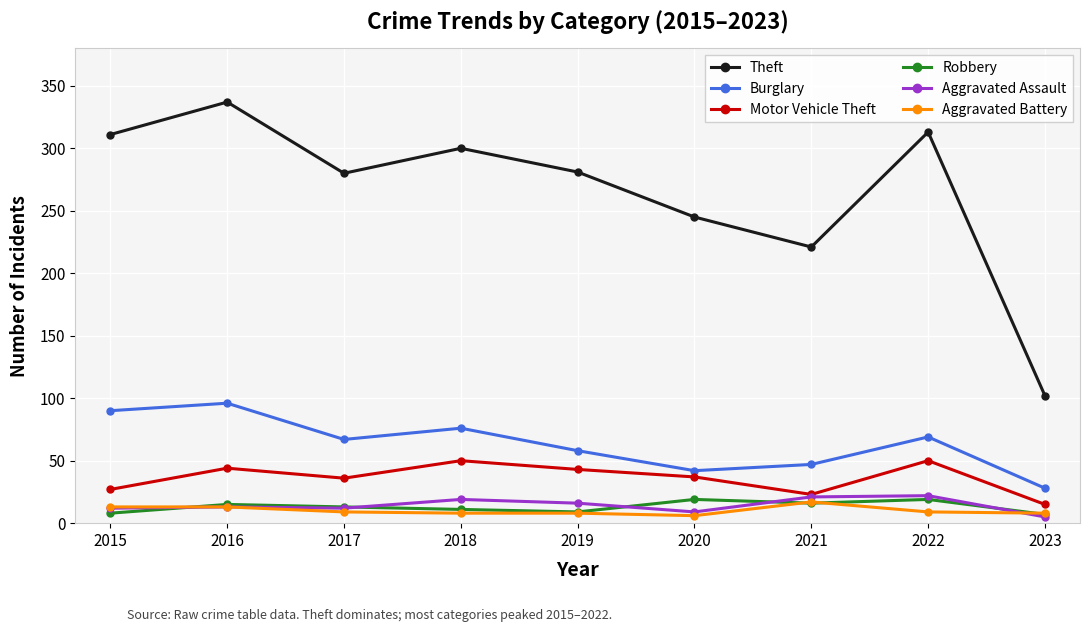

Which category has the highest value across all series?

2016